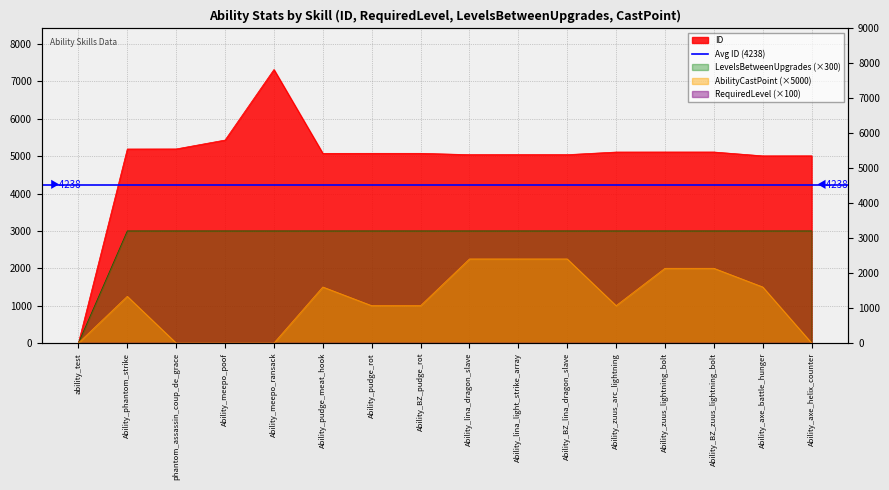

At which label is ID closest to 3659?

Ability_axe_battle_hunger